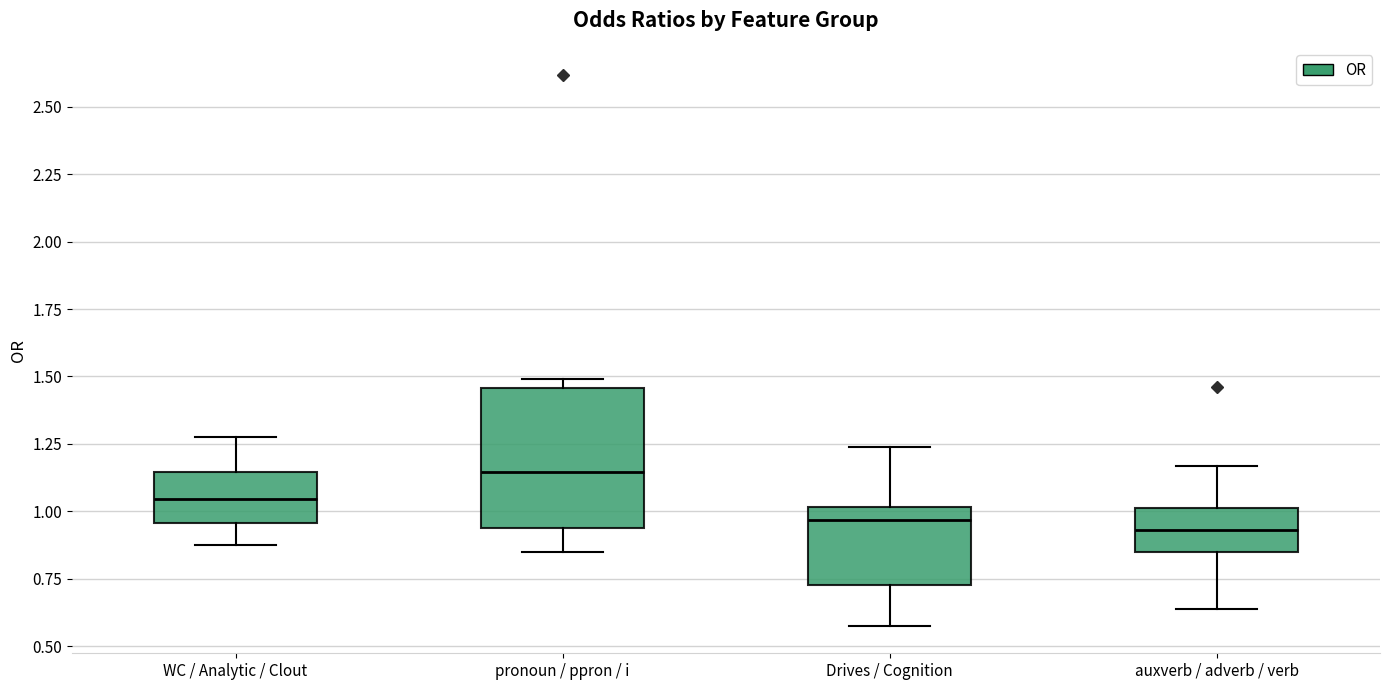

Reading left to right, transcribe this box plot: for each box, give where its median line is, the range the box spans, and where its two whiskers end, as read against the y-axis. The values are not printed on the chart, so give them approximately, as read against the axis.

WC / Analytic / Clout: median 1.05, box 0.95 to 1.15, whiskers 0.90 to 1.30
pronoun / ppron / i: median 1.15, box 0.95 to 1.45, whiskers 0.85 to 1.50
Drives / Cognition: median 0.95, box 0.75 to 1.00, whiskers 0.60 to 1.25
auxverb / adverb / verb: median 0.95, box 0.85 to 1.00, whiskers 0.65 to 1.15